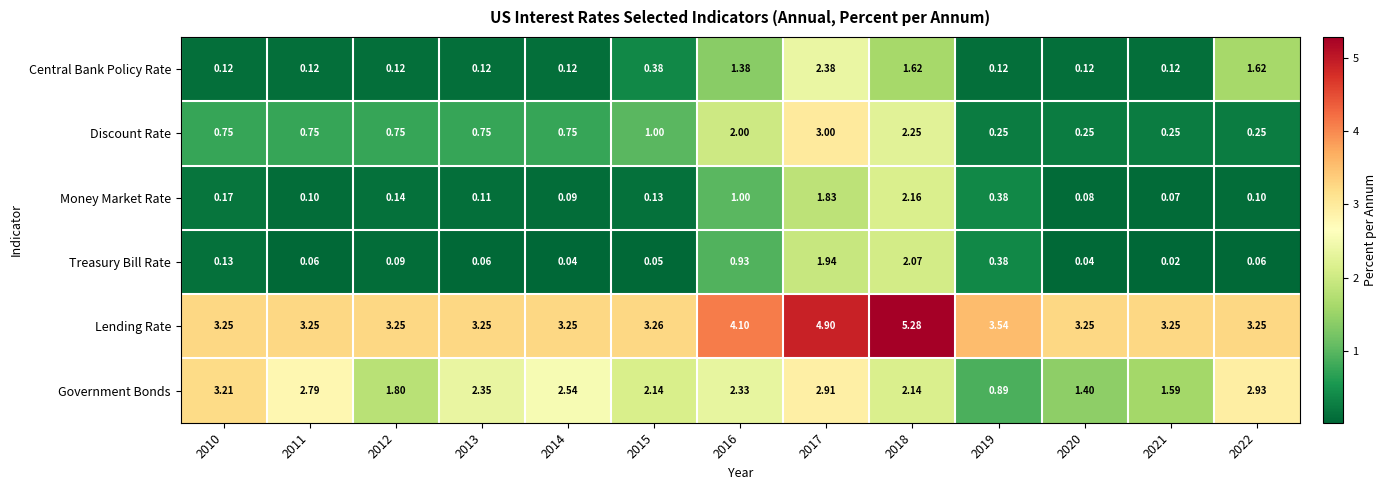

What is the total value across all series at 2010?

7.6